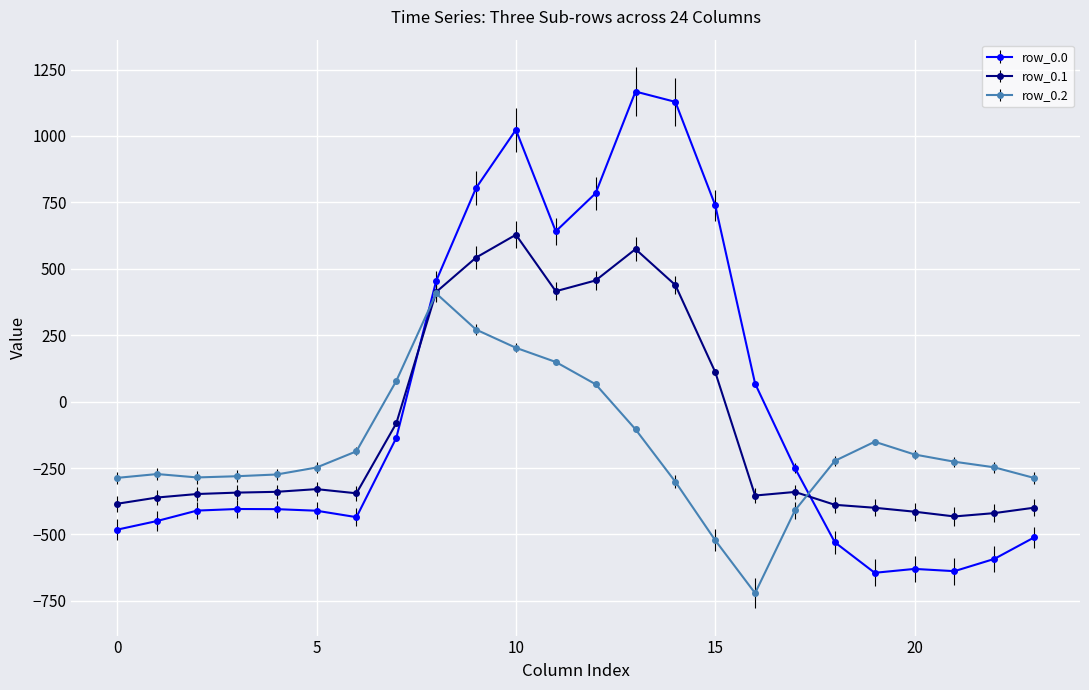

Which series has the largest range (max minus min)?

row_0.0